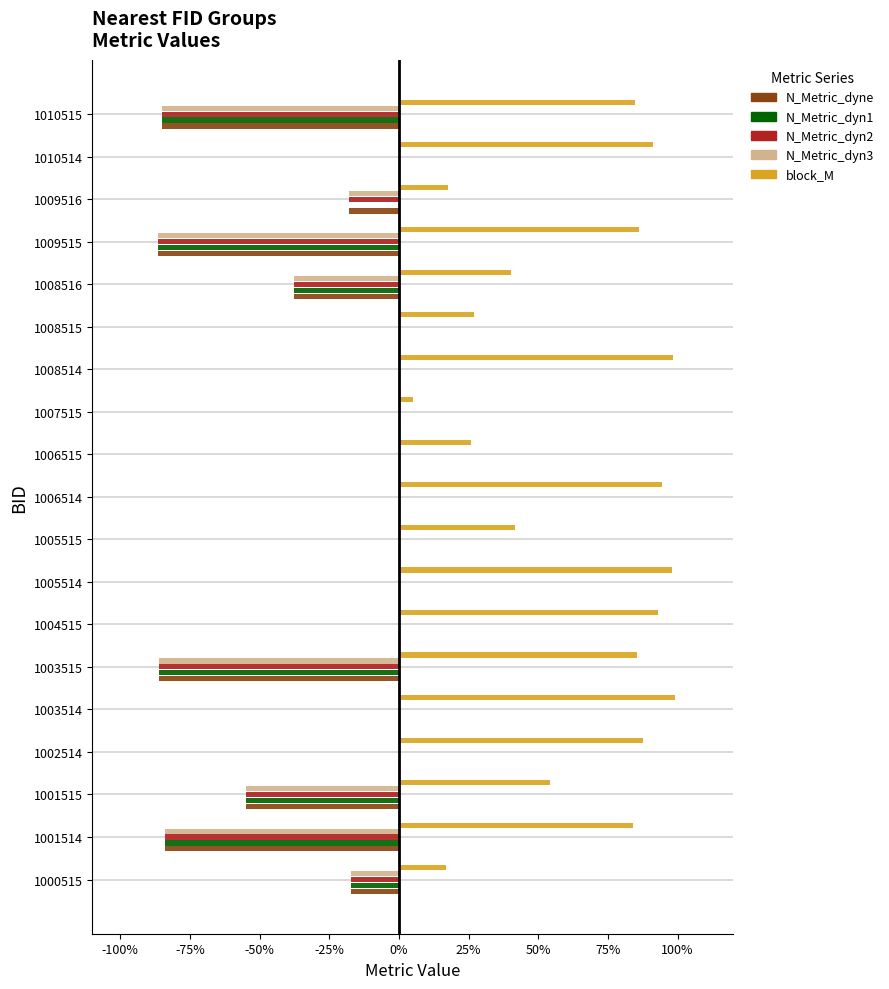

What are all the series names shown in the legend?

N_Metric_dyne, N_Metric_dyn1, N_Metric_dyn2, N_Metric_dyn3, block_M